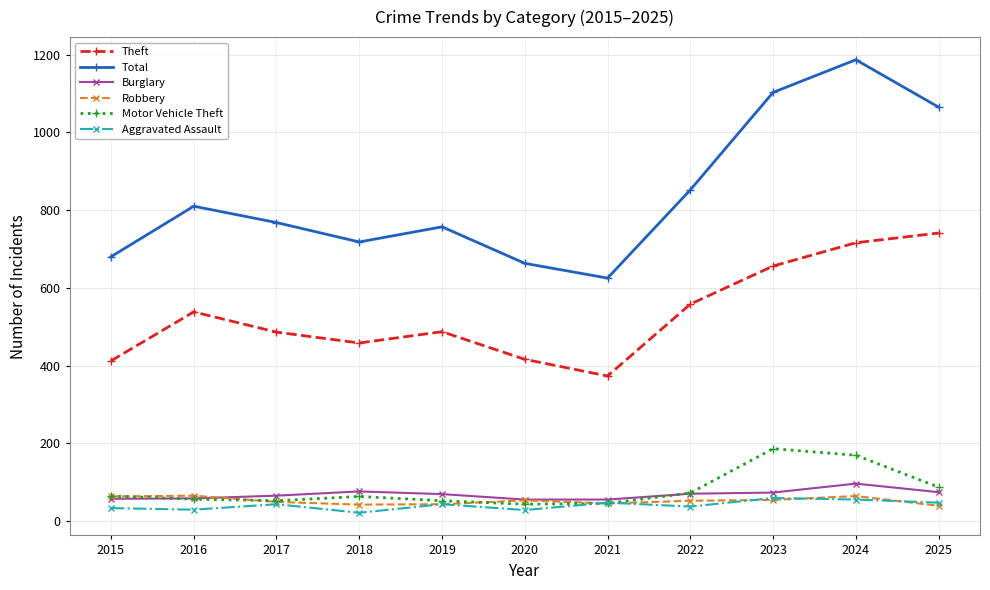

At how many categories does at least one series exceed 512?

11